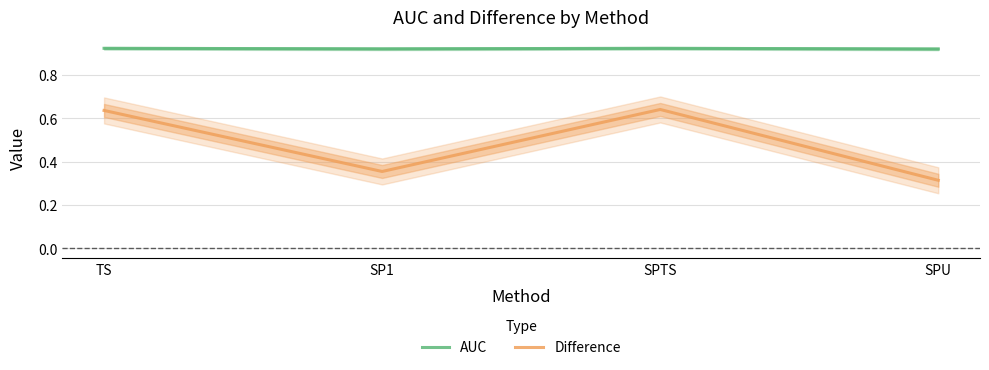

How many interior local peaks does the Difference series have?

1